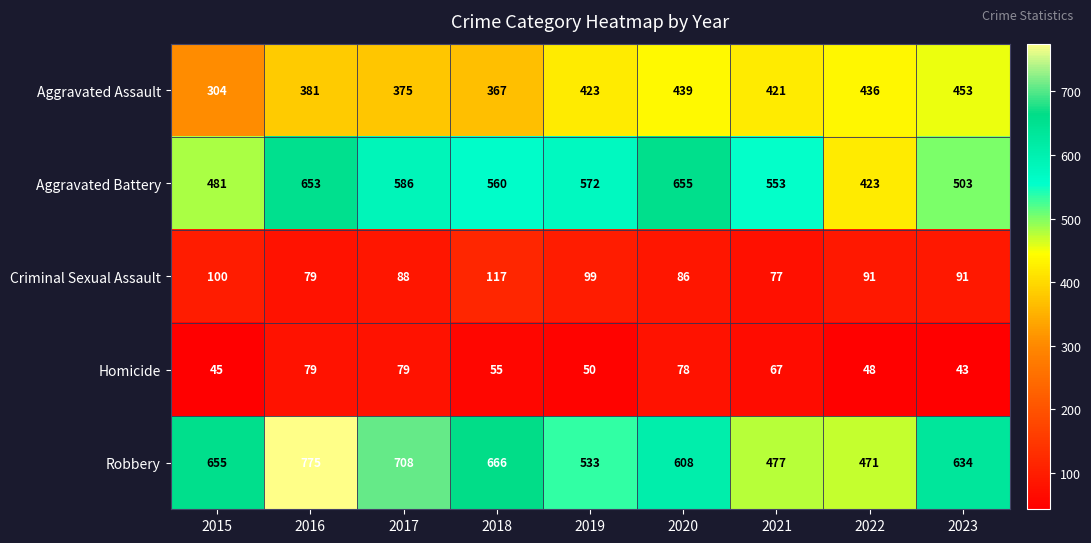

What is the difference between the highest and lowest values at 2016?

696